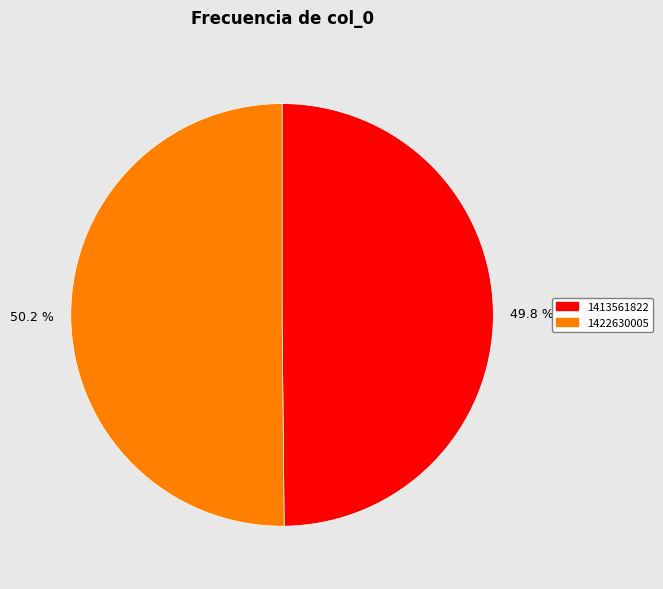

Count the number of slices in the pie.

2